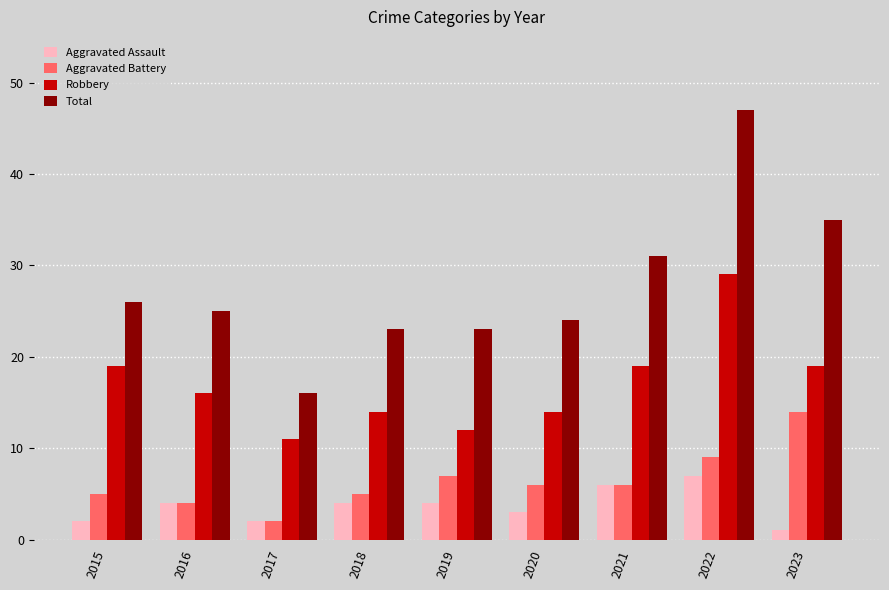

The Aggravated Battery series shows 9 at 2022. True or false?

True